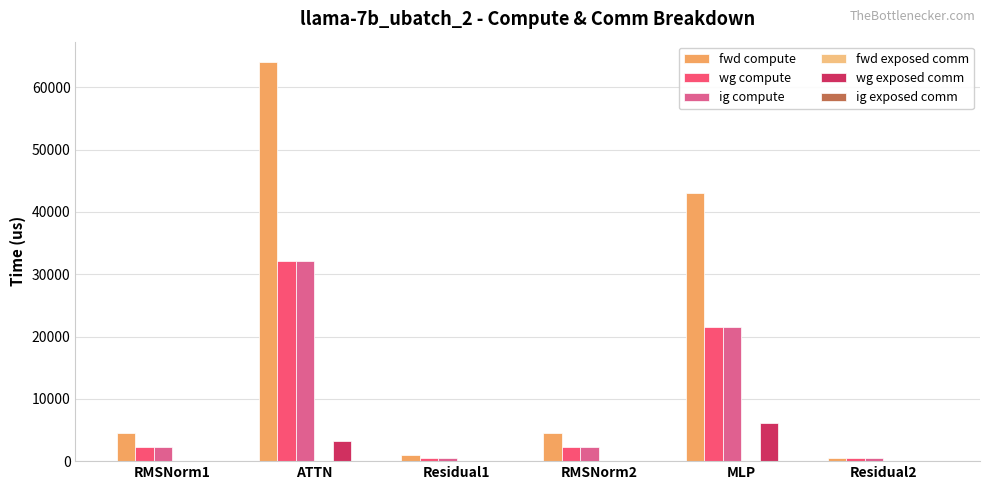

Is the value of wg compute at MLP greater than the value of ig compute at Residual1?

Yes